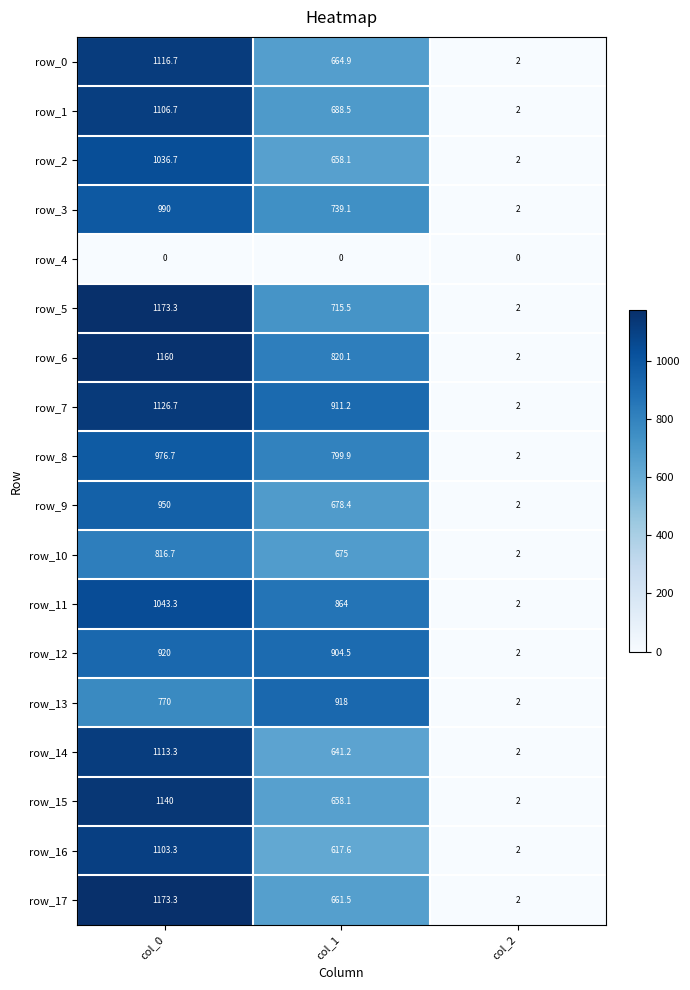

Is it true that row_7 equals 2.0 at col_2?

True